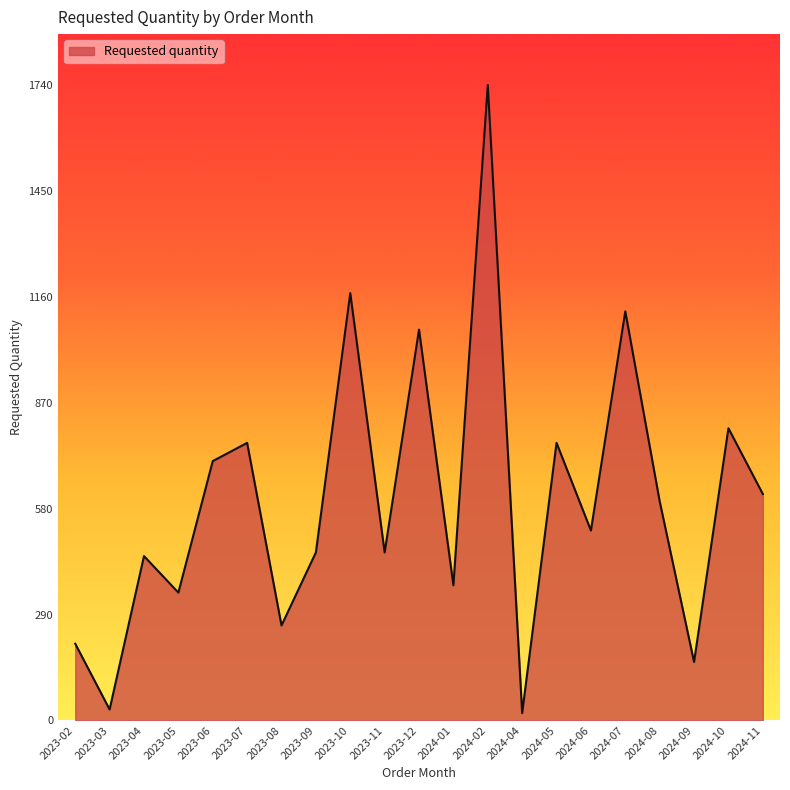

How many interior local peaks (higher than both neighbors) does the data have?

8